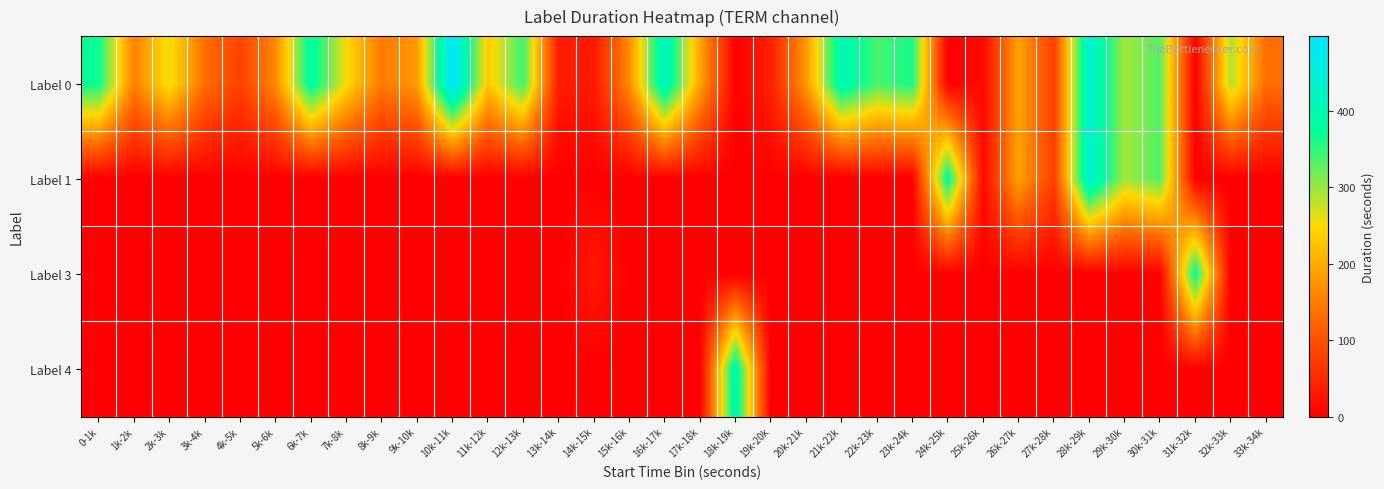

At which category does the chart reach its peak across all series?

10k-11k